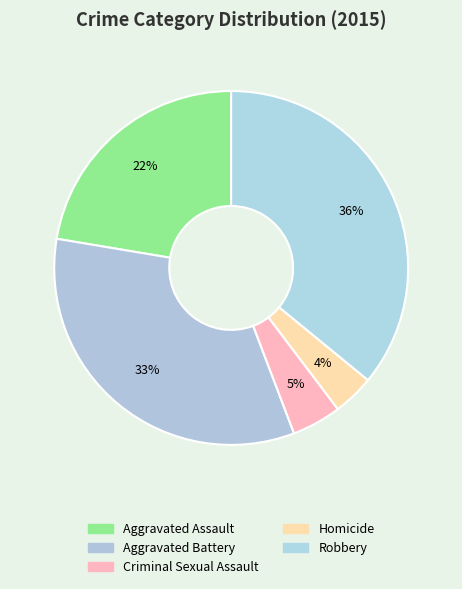

Is it true that Criminal Sexual Assault is 15% of the pie?

False